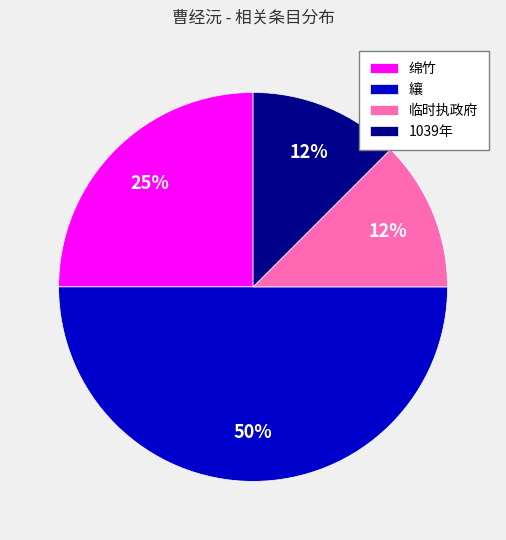

Count the number of slices in the pie.

4